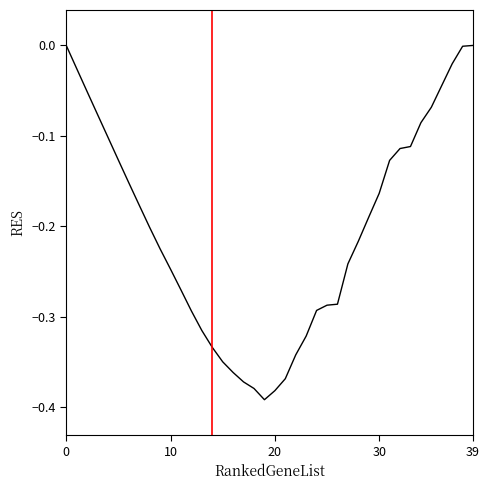

What is the difference between the maximum and minimum values?

0.4